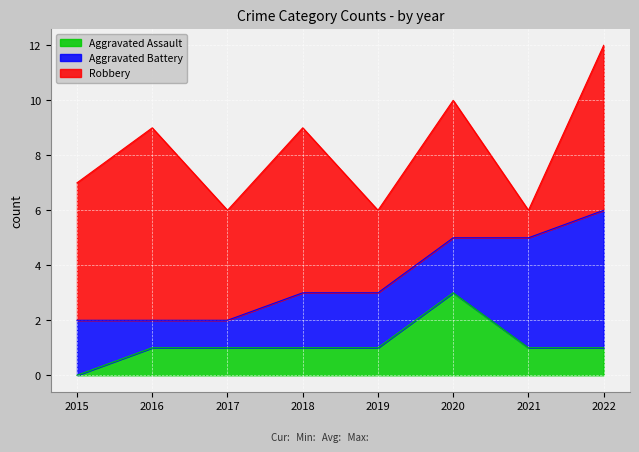

At which category is the sum across all series the highest?

2022